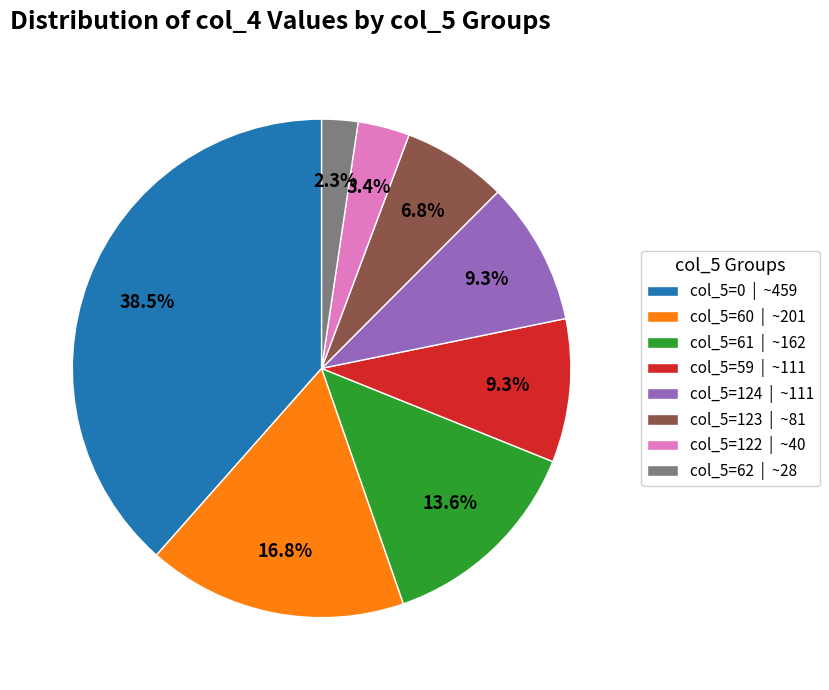

What percentage is NOT represented by col_5=122 | ~40?

96.6%